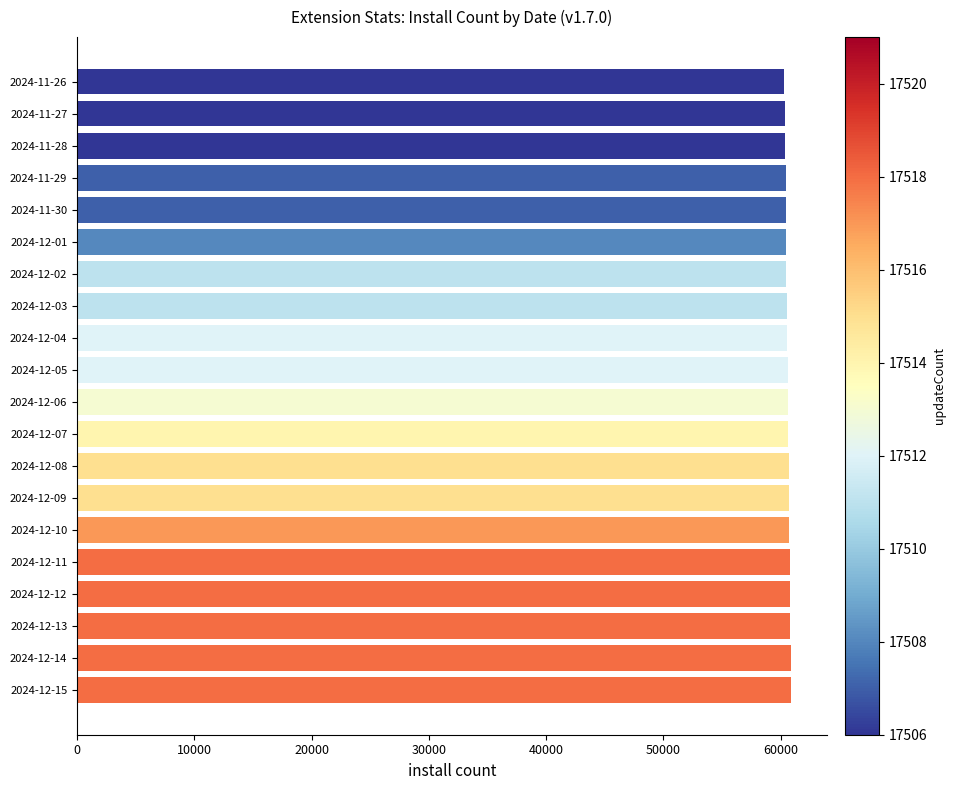

Is it true that the value at 2024-12-06 is 87787?

False